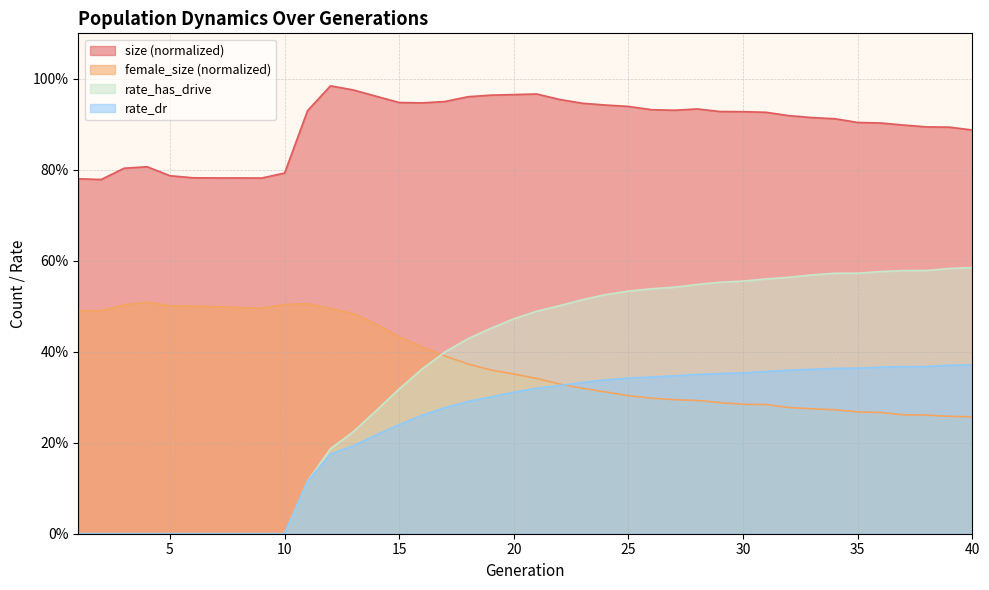

How many data points in rate_dr are above 0?

30